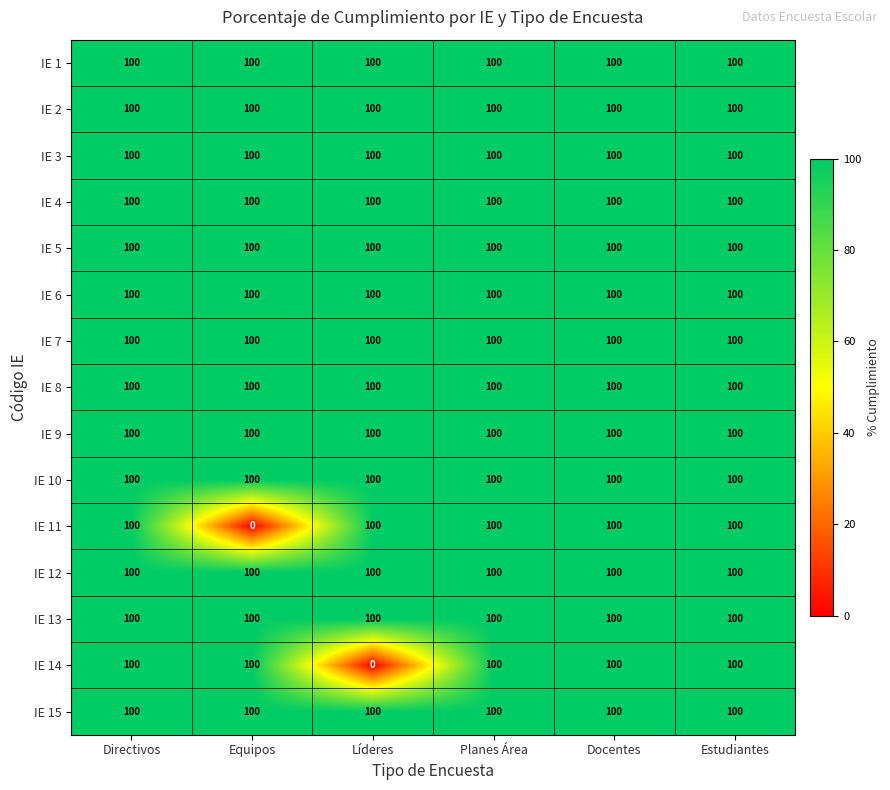

At how many categories does at least one series exceed 4?

6